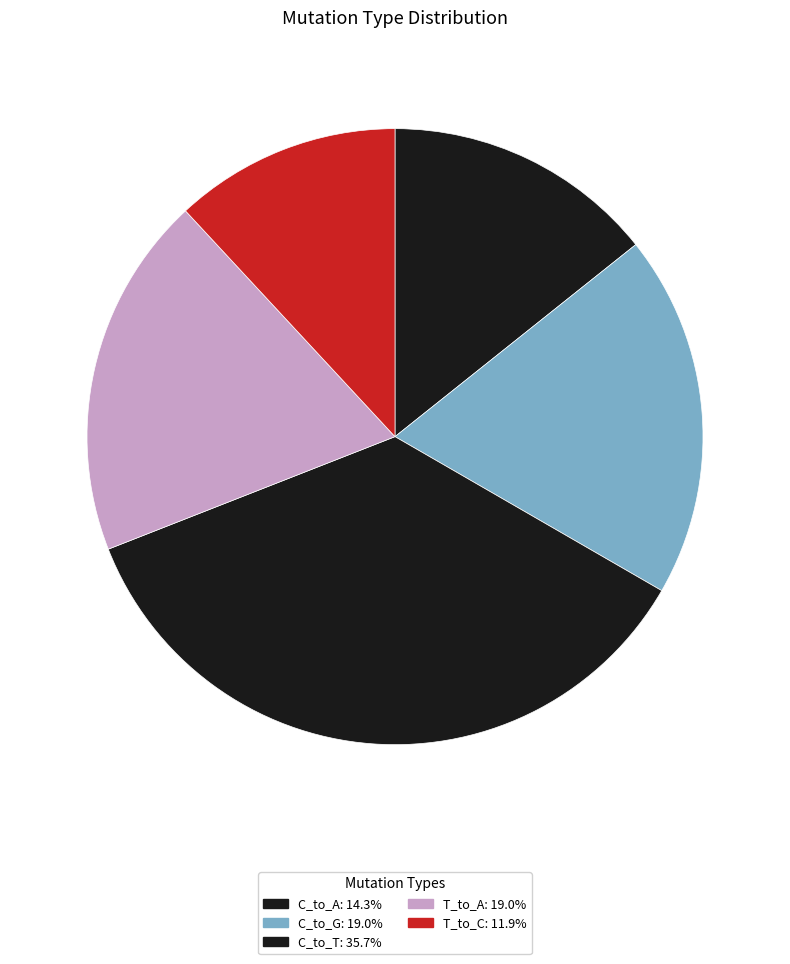

How many segments does this pie chart have?

5